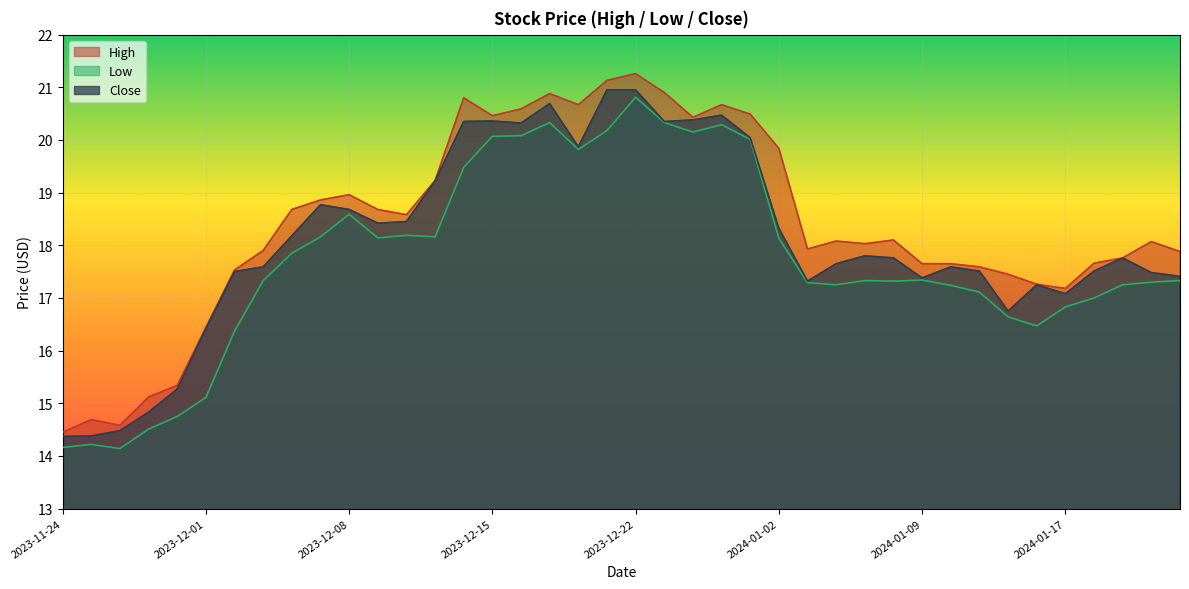

True or false: High and Low intersect in this chart.

False